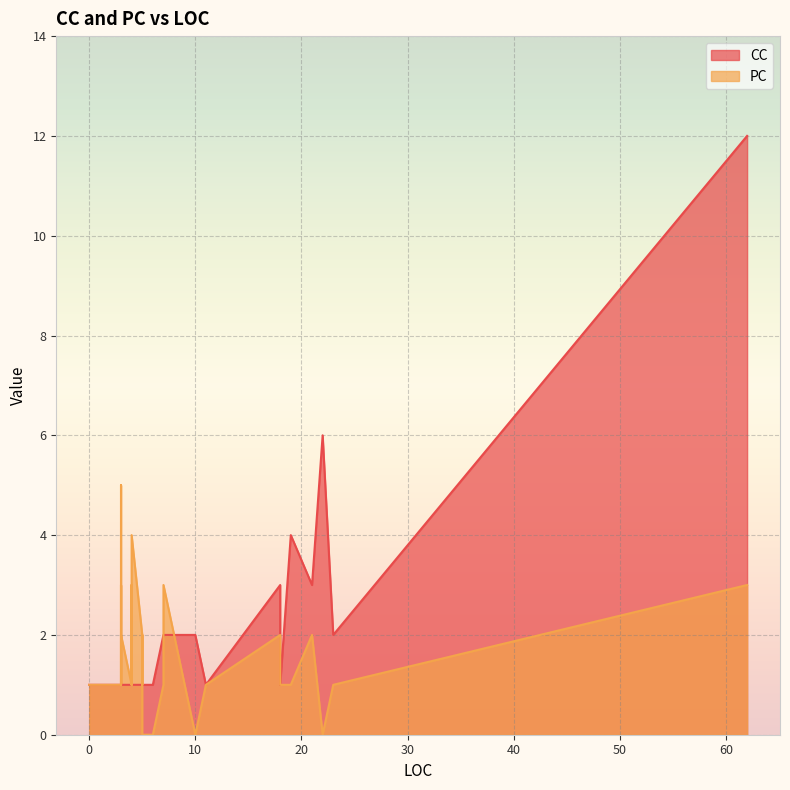

Which category has the highest value in the CC series?

62